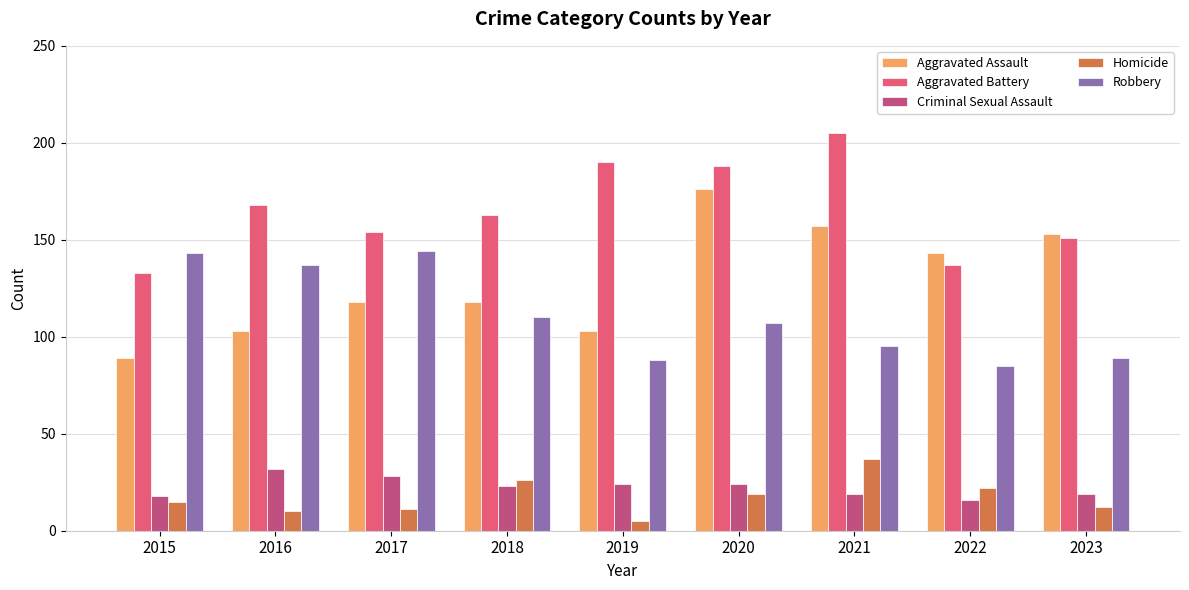

Are the bars horizontal?

No